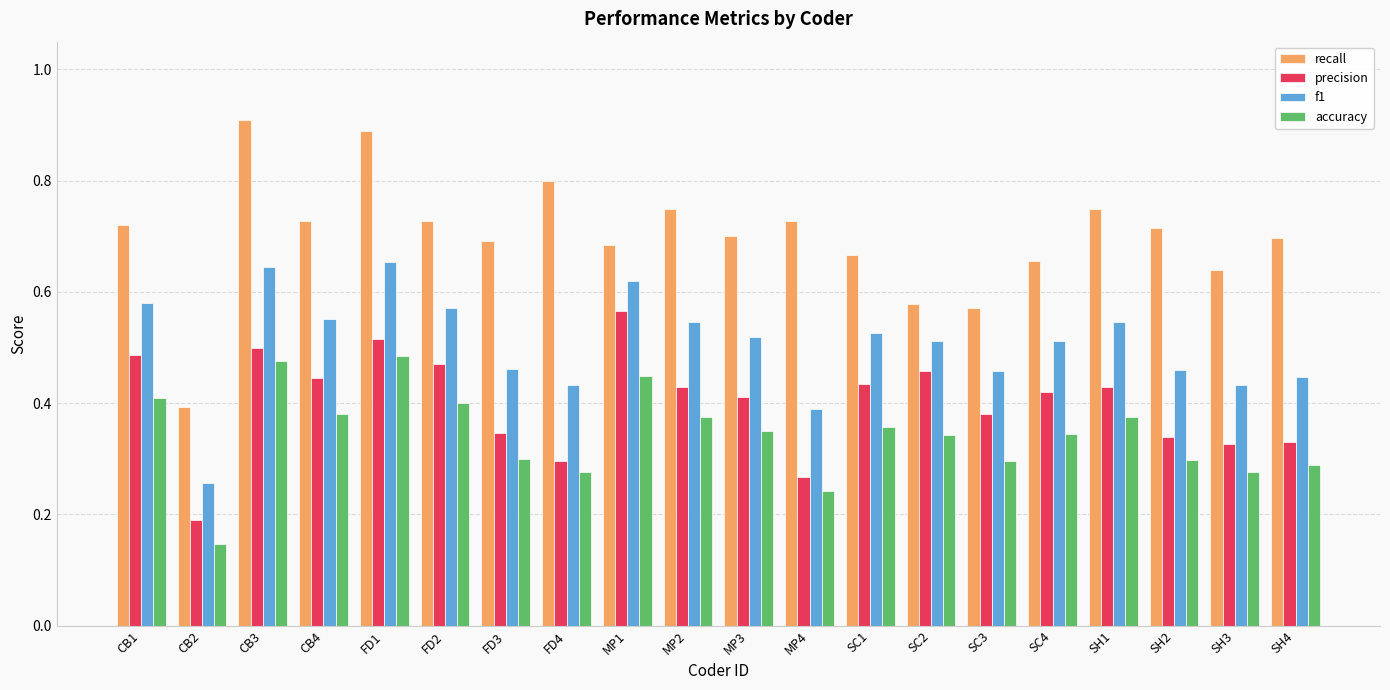

Rank the series by their average value, from lowest to highest.

accuracy, precision, f1, recall